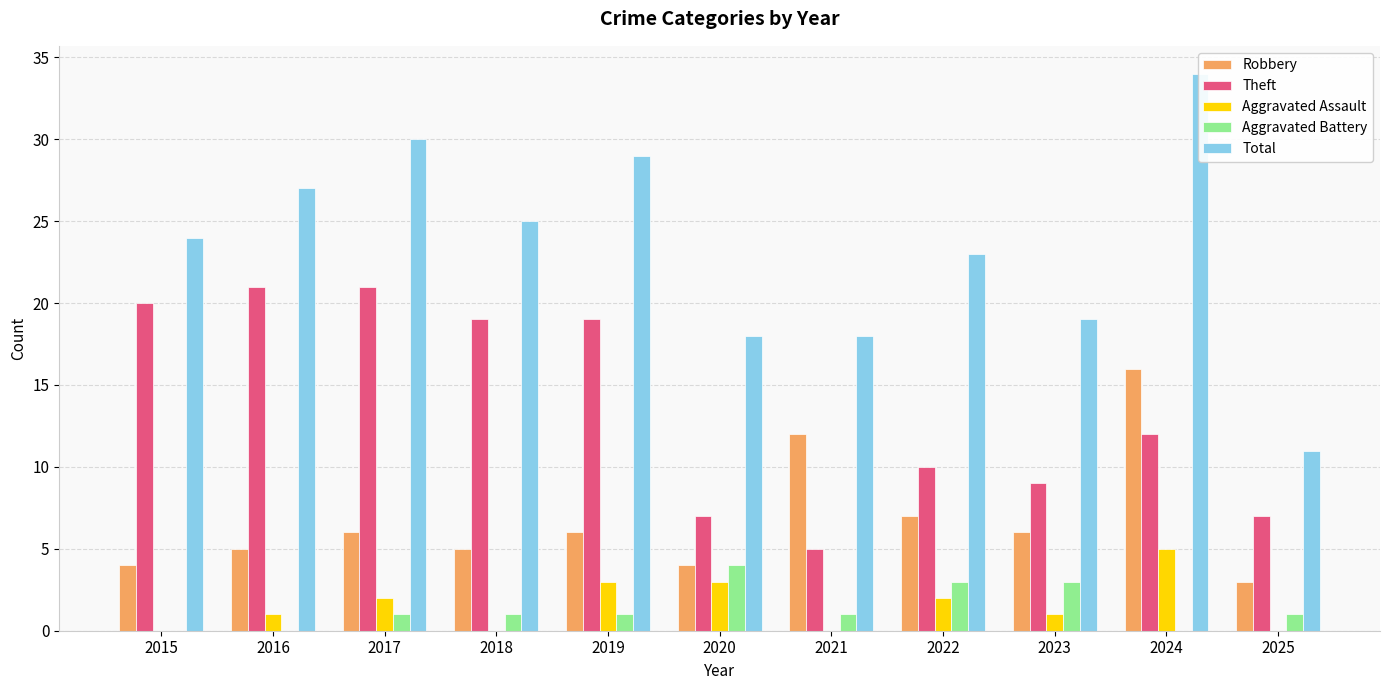

Between 2022 and 2024, which series saw the biggest shift?

Total